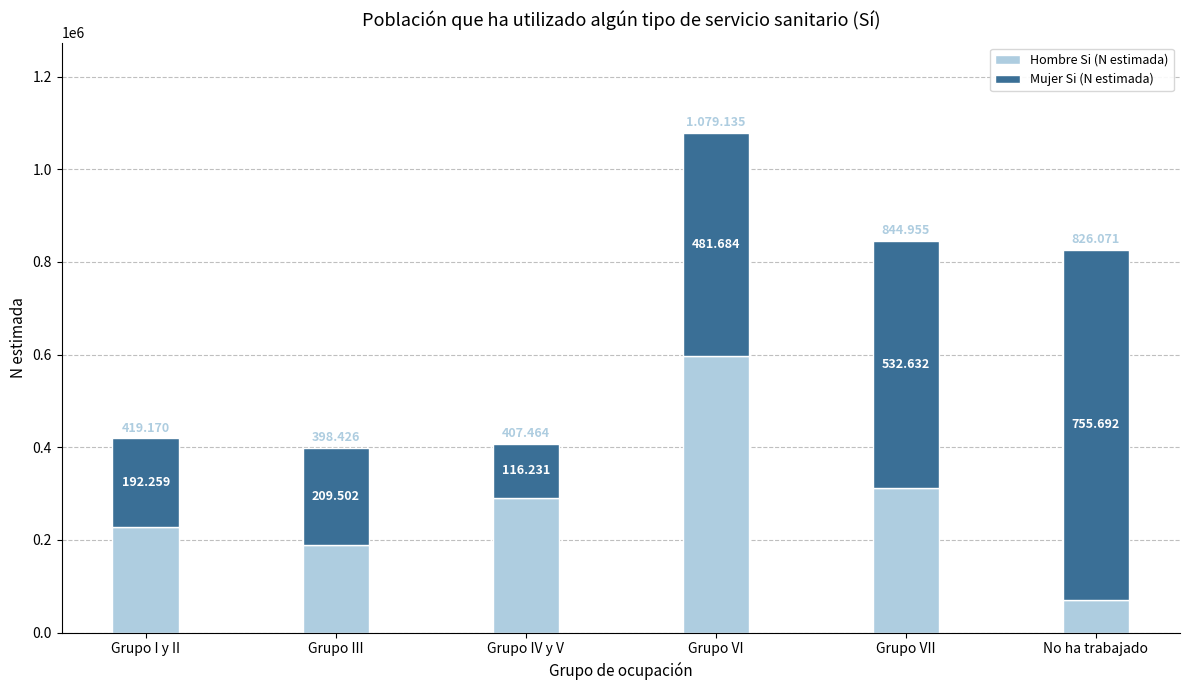

What are all the series names shown in the legend?

Hombre Si (N estimada), Mujer Si (N estimada)